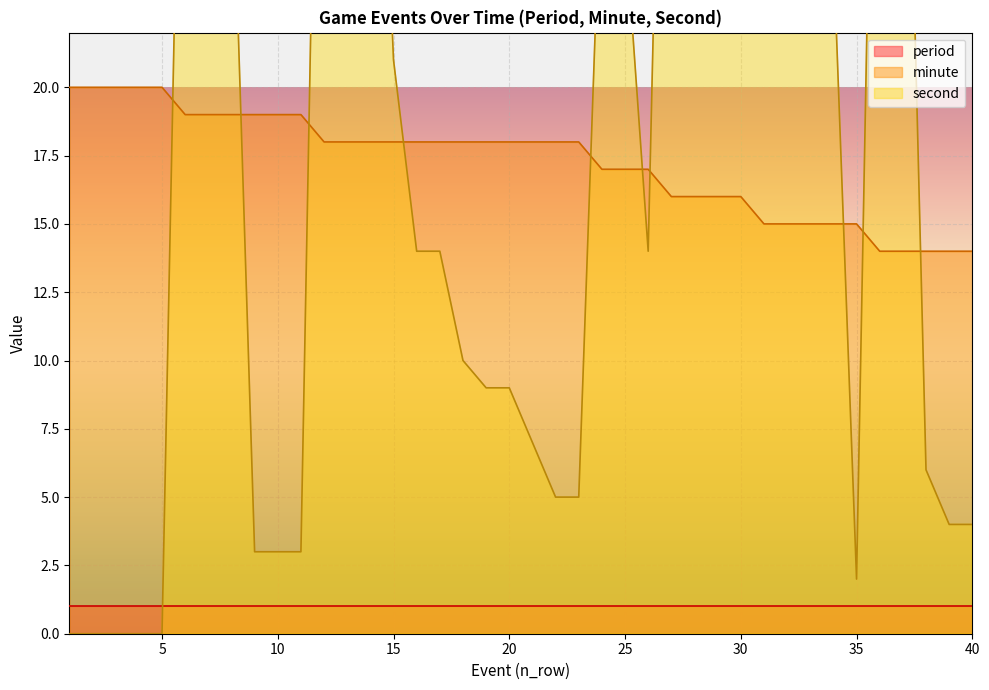

How many times do minute and second cross each other?

10